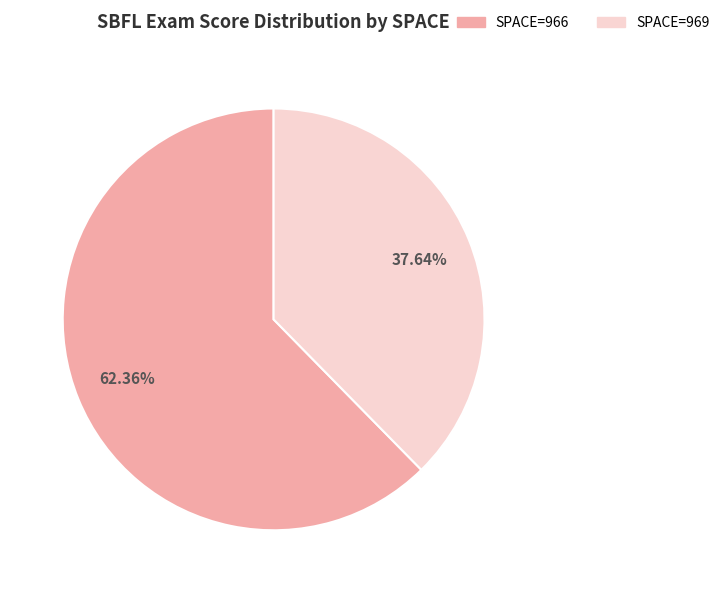

Is there a majority slice in this chart?

Yes